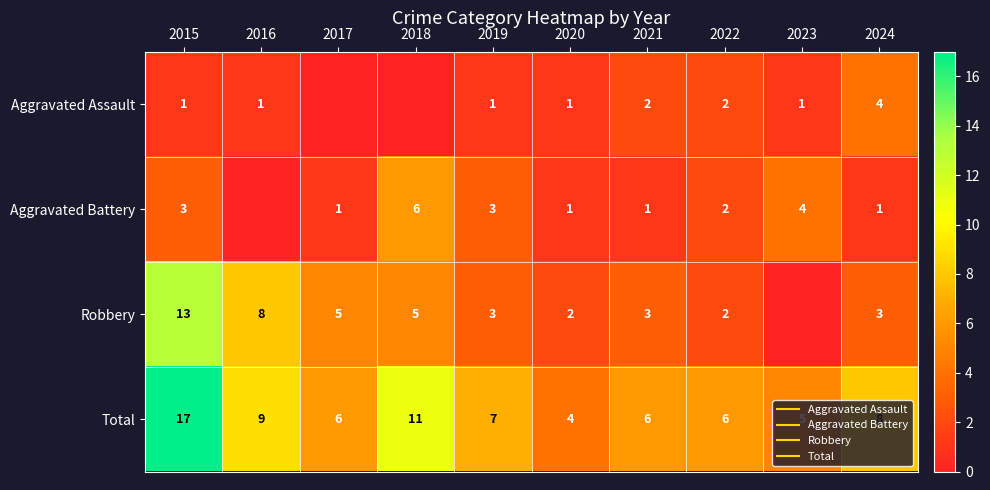

The value of Aggravated Assault at 2022 is 1. True or false?

False